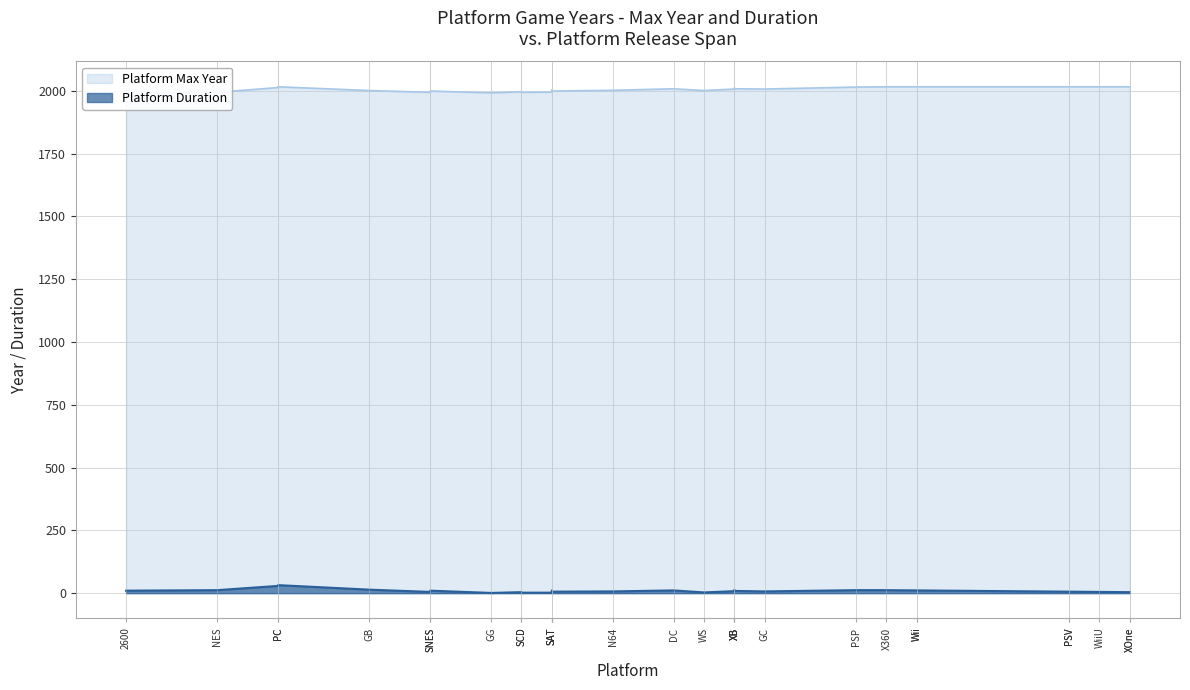

What is the sum of all duration values?

265